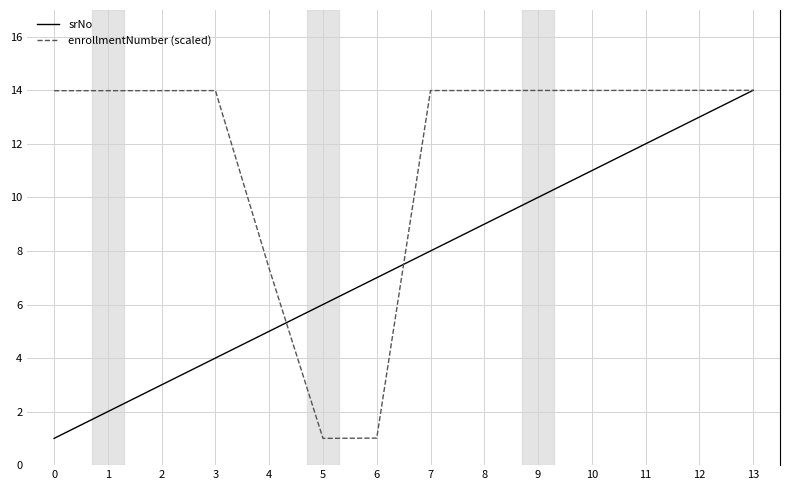

Rank the series at 9 from highest to lowest value.

enrollmentNumber (scaled), srNo